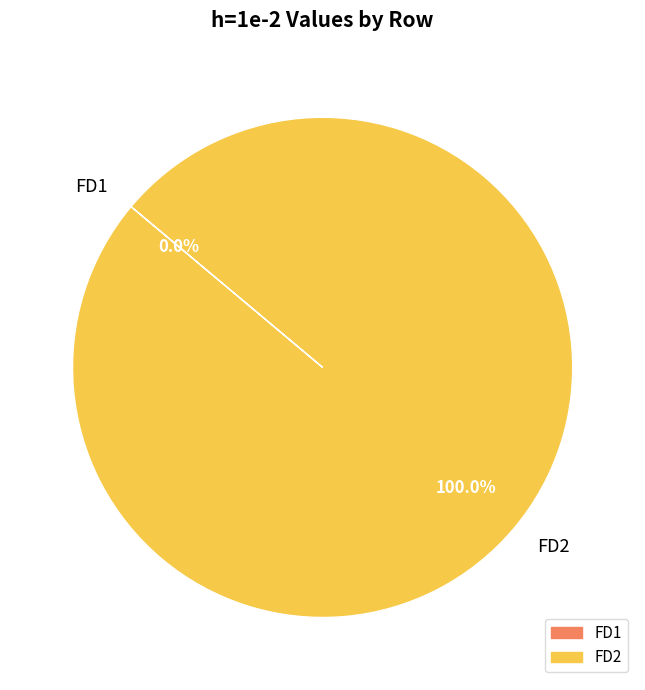

Is there any slice that represents more than half of the pie?

Yes